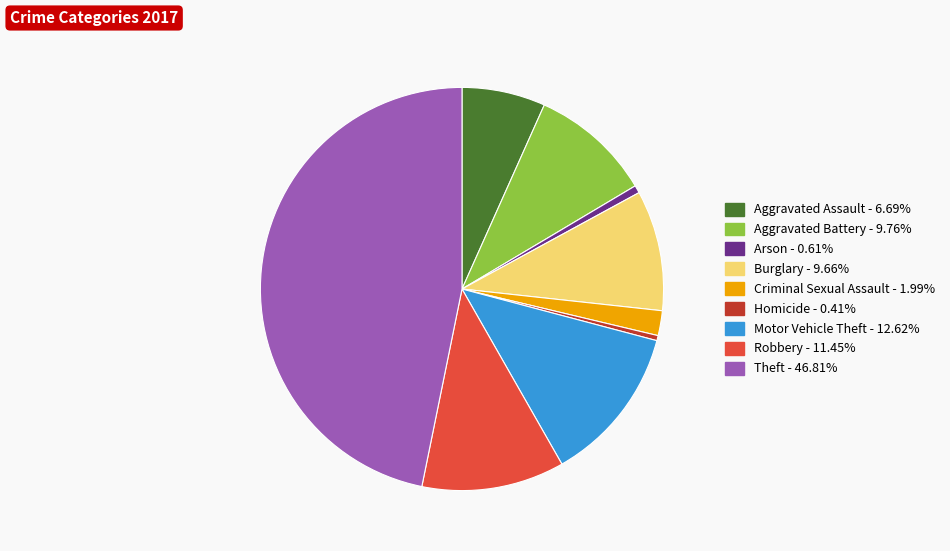

What is the largest slice in the pie chart?

Theft